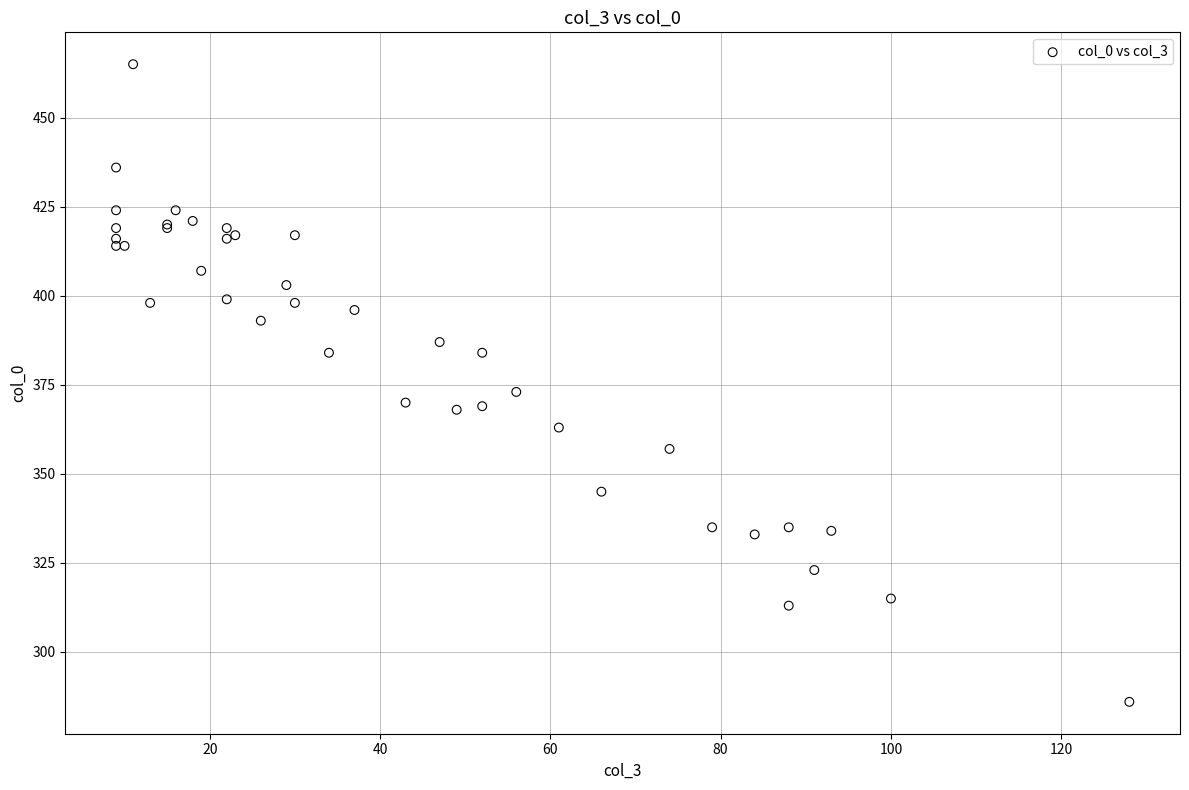

What Y value in the scatter plot is closest to 375?

373